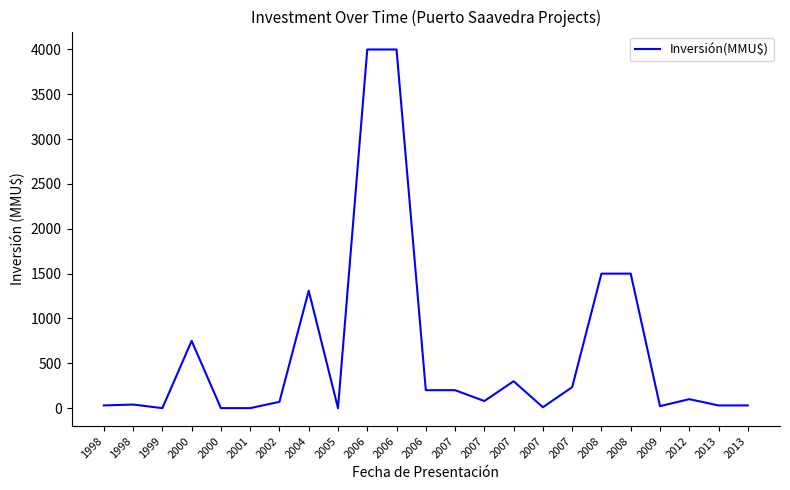

Where does the data first go above 79?

2000